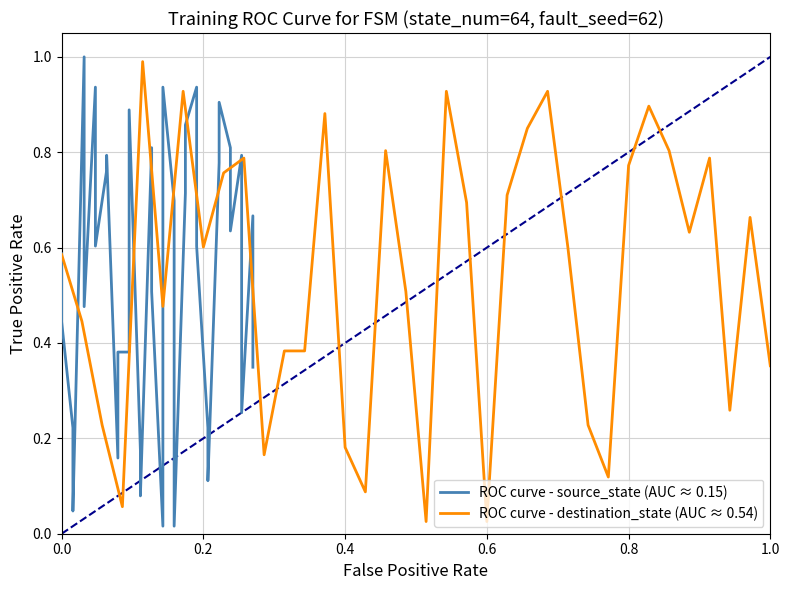

What are all the series names shown in the legend?

ROC curve - source_state (AUC ≈ 0.15), ROC curve - destination_state (AUC ≈ 0.54)